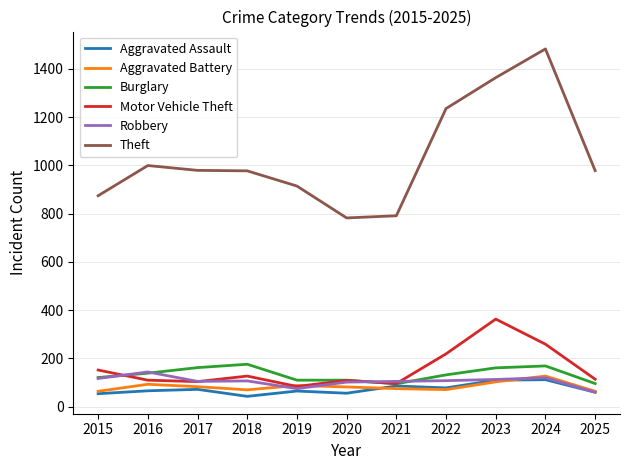

Read the Aggravated Battery value at 2017, to the nearest 10.

80